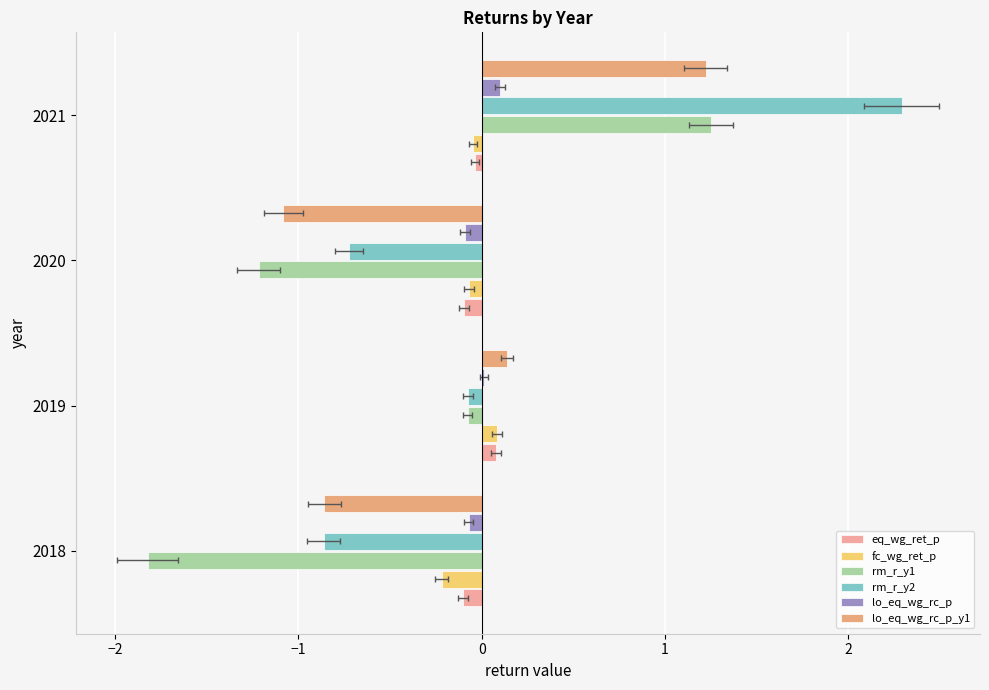

Which series changed the most between 2018 and 2020?

rm_r_y1